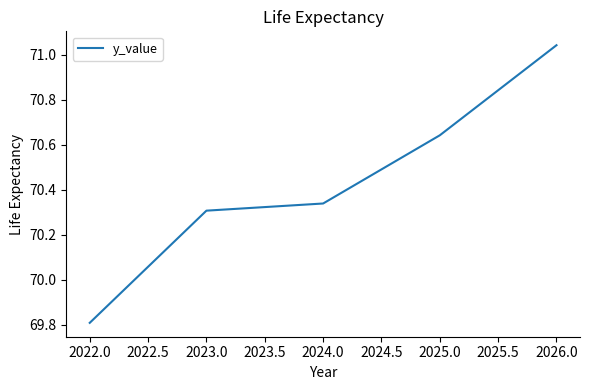

What is the difference between the second highest and minimum values?

0.8